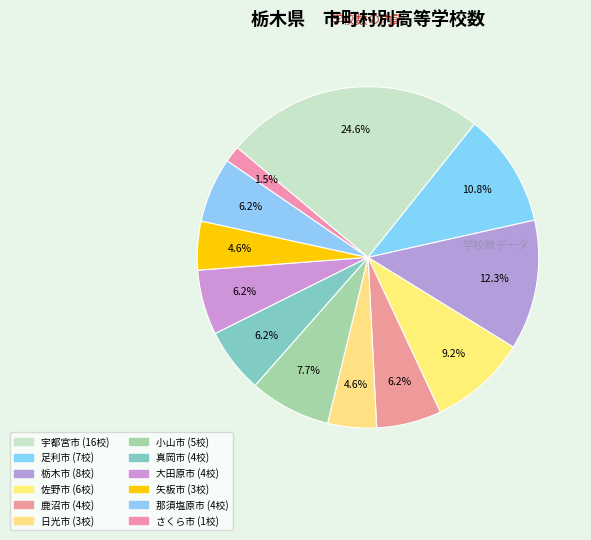

What is the ratio of the value at 大田原市 to the value at 矢板市?

1.3